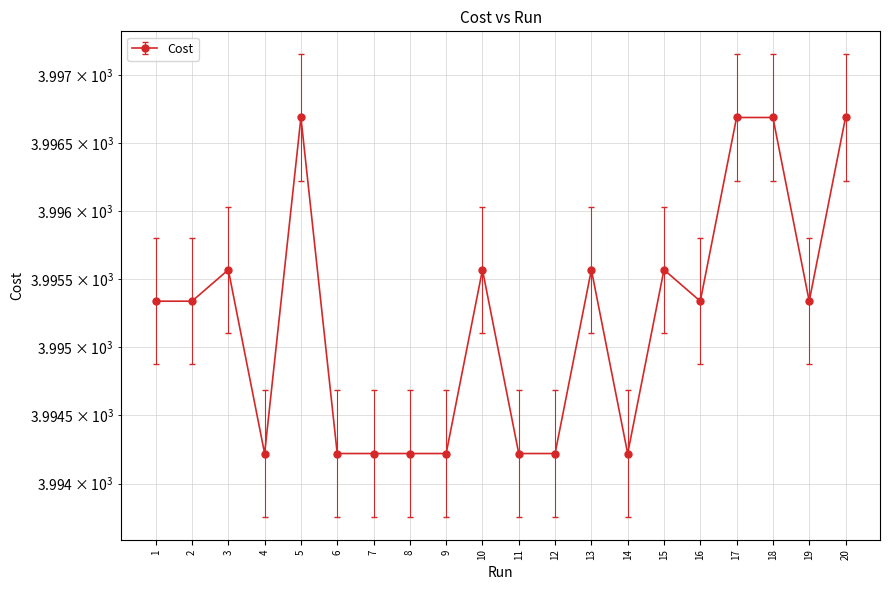

Which has a higher value, 10 or 8?

10